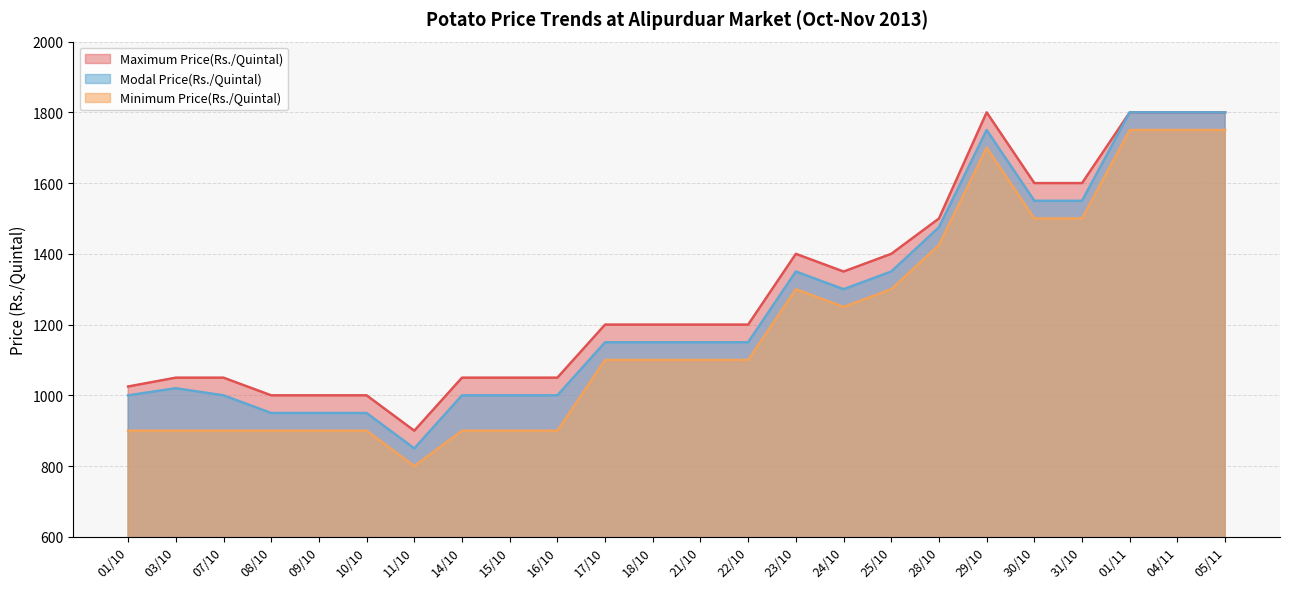

What is the label of the 2nd point from the right?

04/11